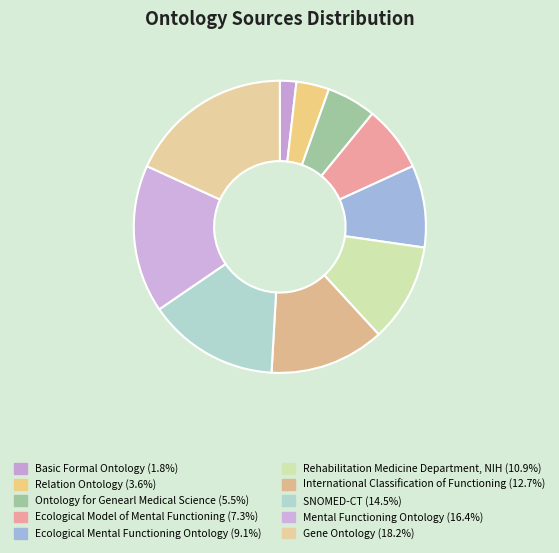

Count the number of slices in the pie.

10